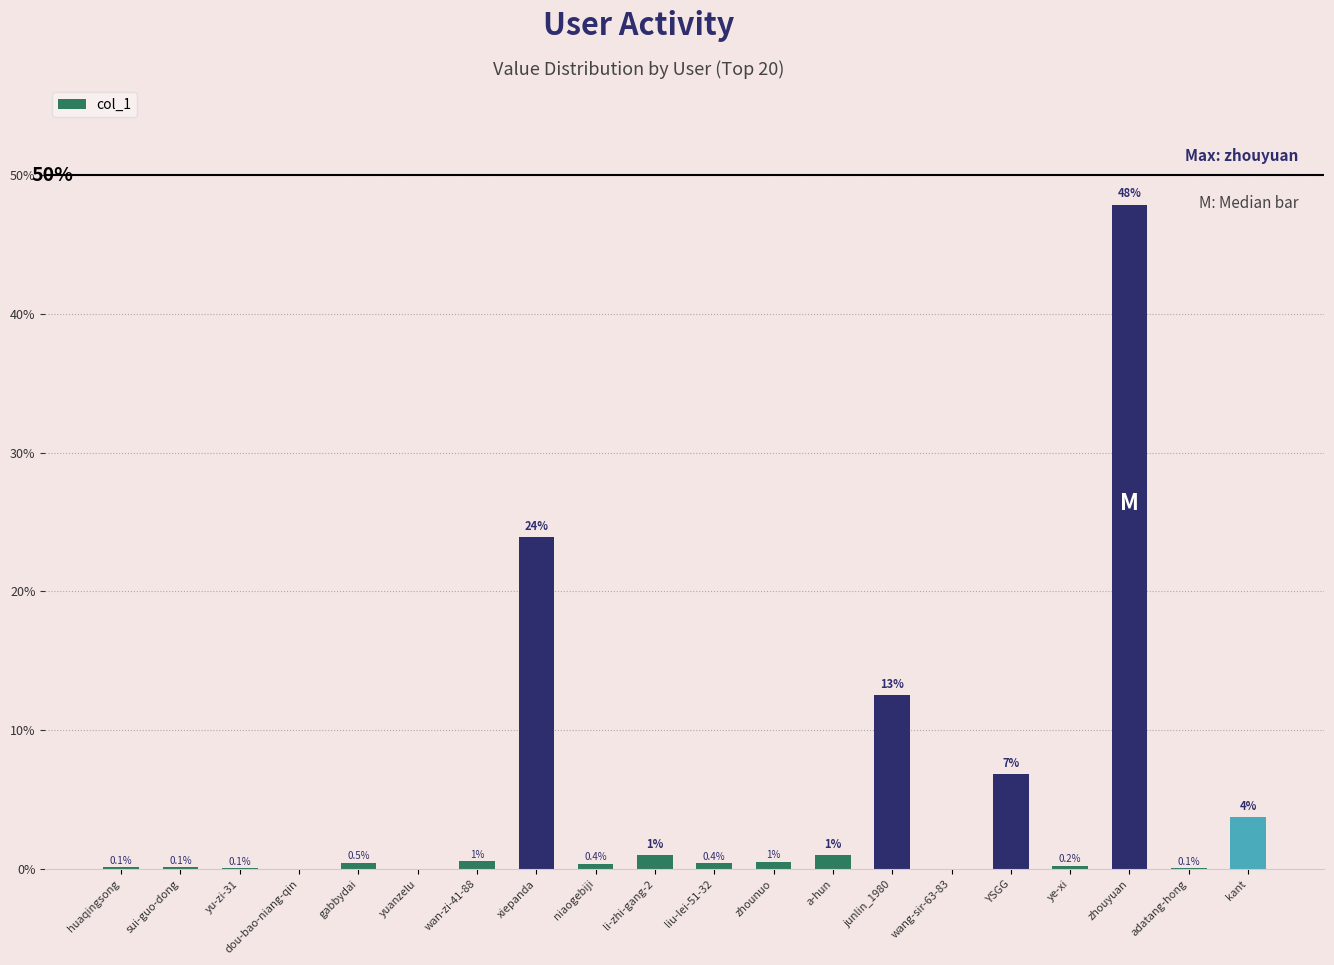

What is the label of the 6th bar from the left?

yuanzelu